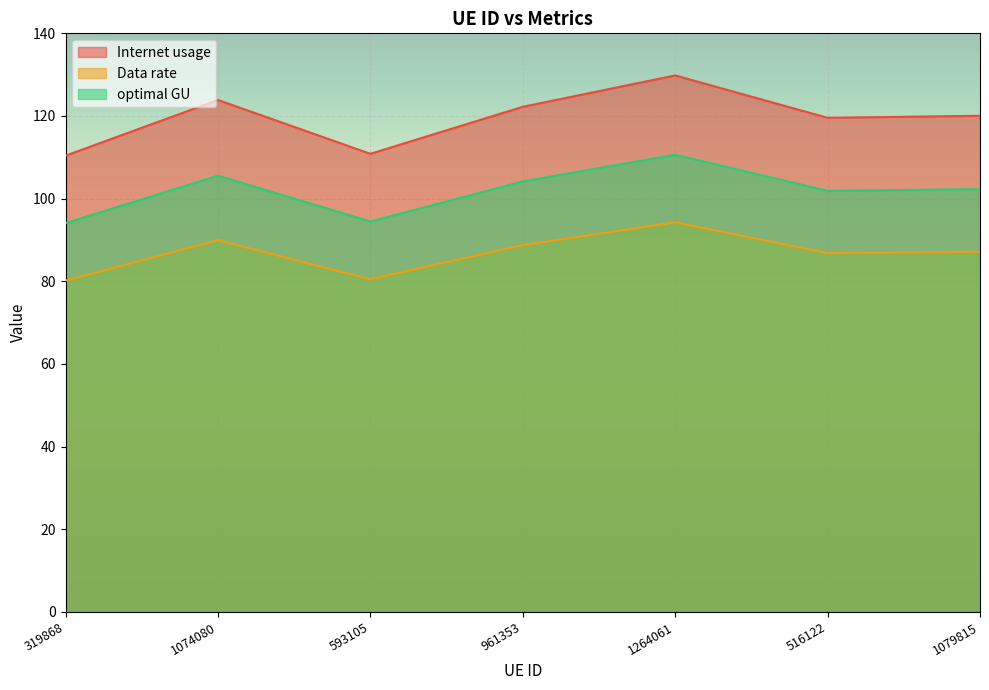

List the series in order of their overall mean, lowest first.

Data rate, optimal GU, Internet usage